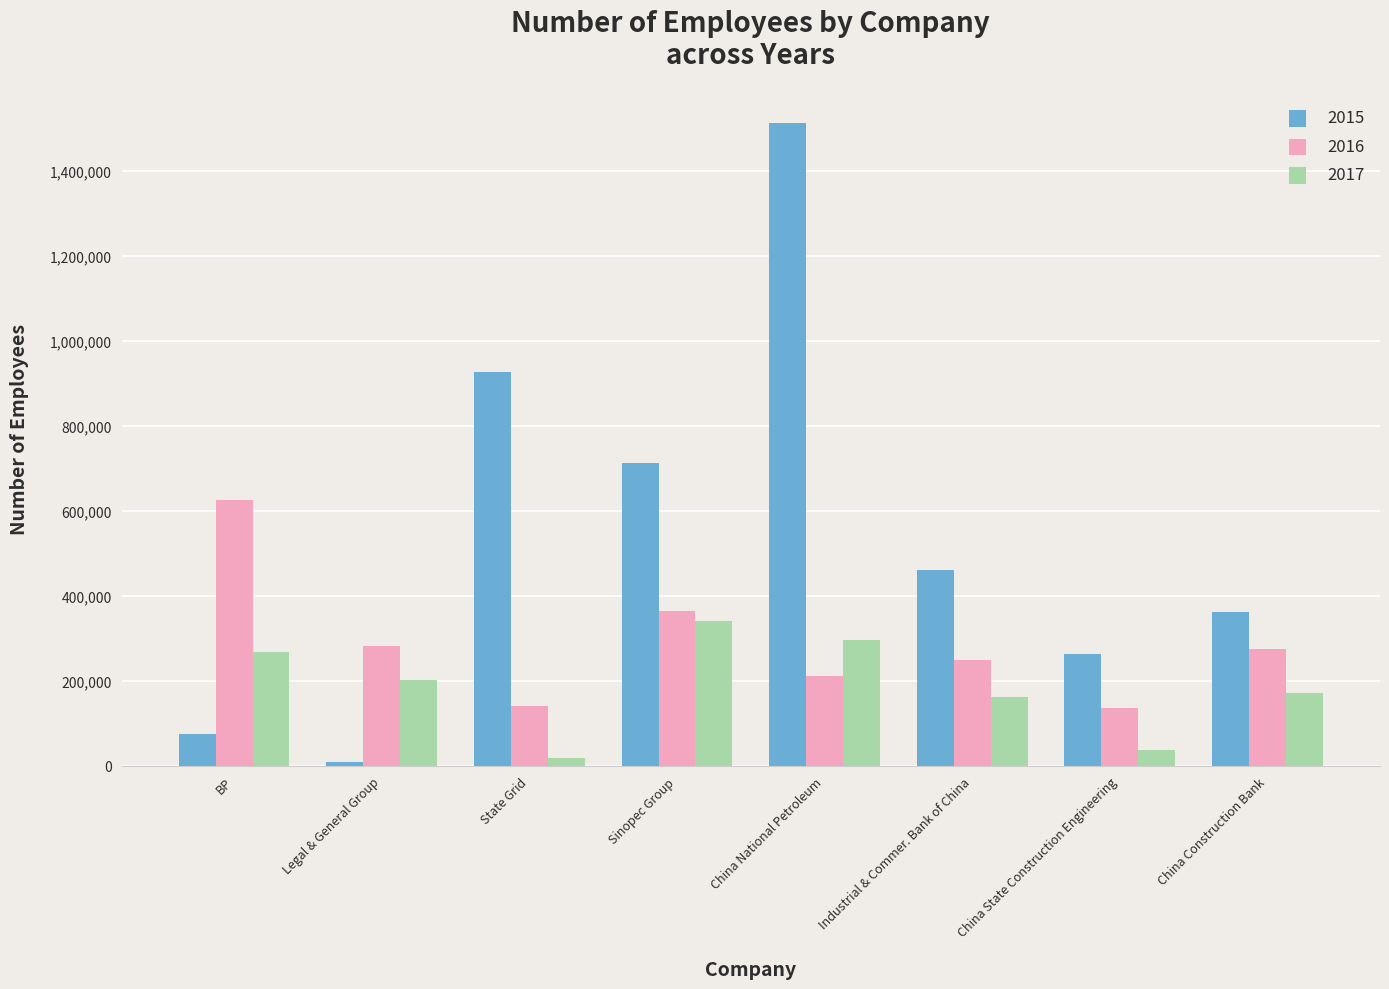

List the series in order of their peak value, highest first.

2015, 2016, 2017